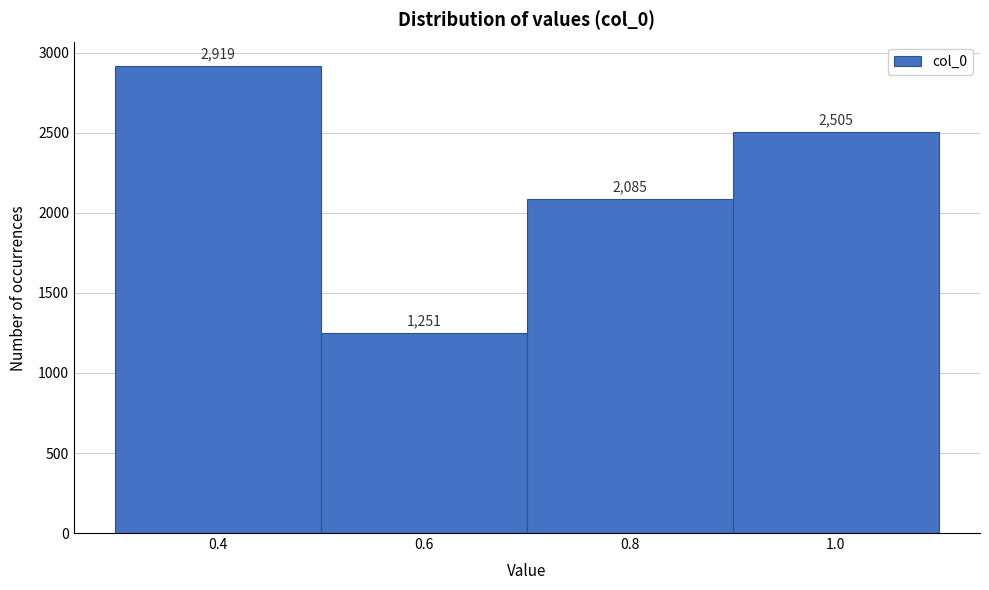

Reading left to right, list every bar in this chart as the range it spans on the x-axis followed by its height.

0.3 to 0.5: 2919
0.5 to 0.7: 1251
0.7 to 0.9: 2085
0.9 to 1.1: 2505